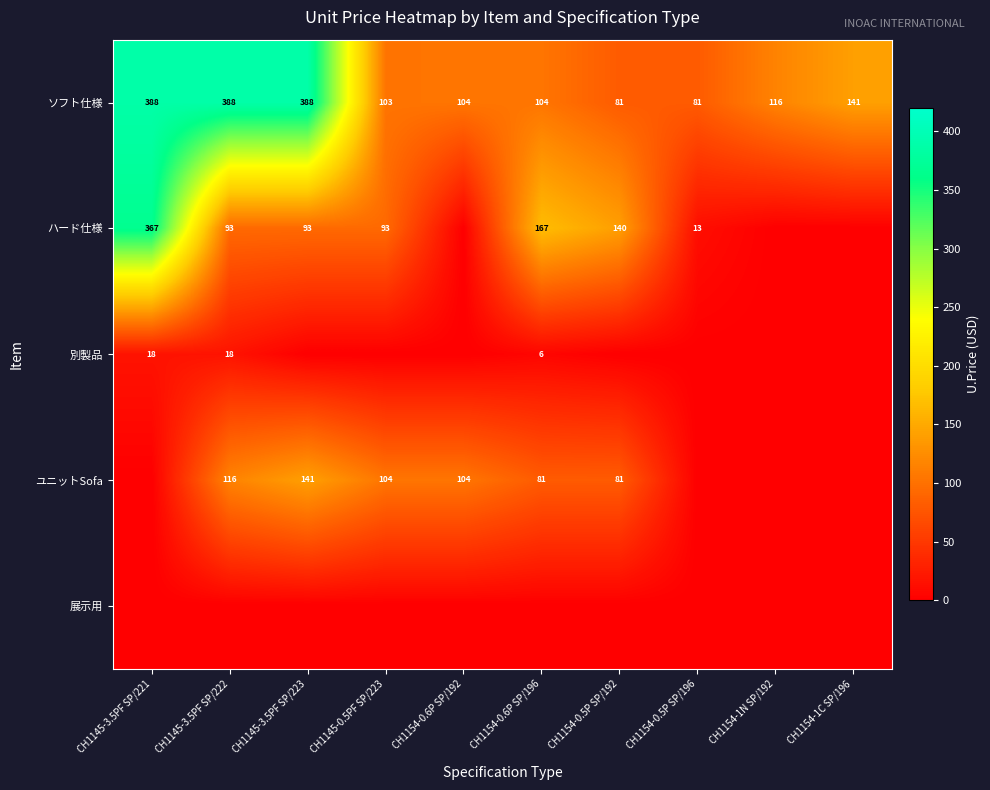

How many data points in ソフト仕様 are less than 116?

5